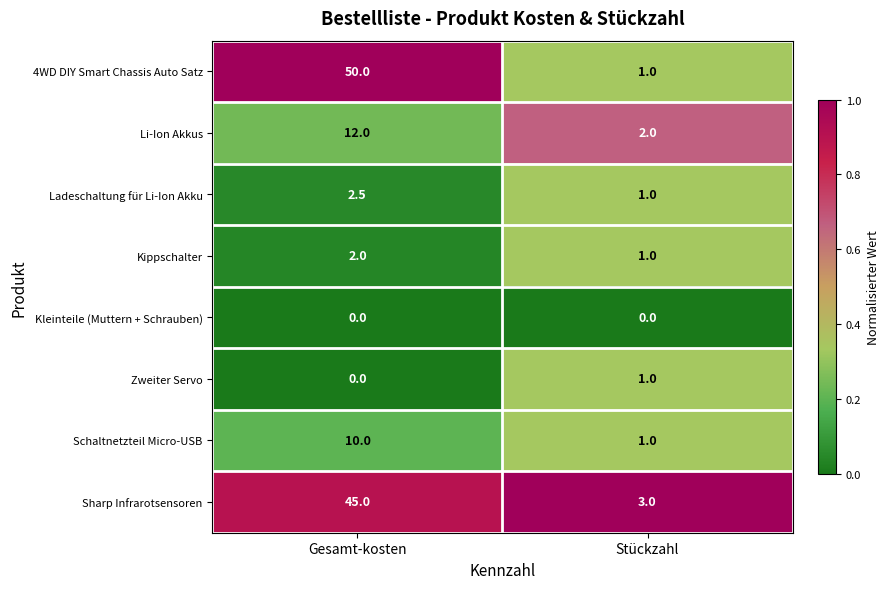

What is the spread (max minus min) of values at Stückzahl?

3.0